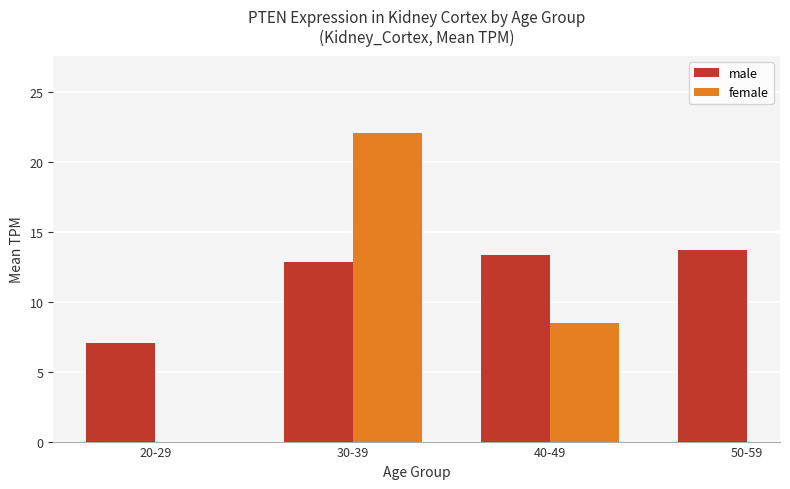

What is the difference between the maximum and second lowest values in the male series?

0.9